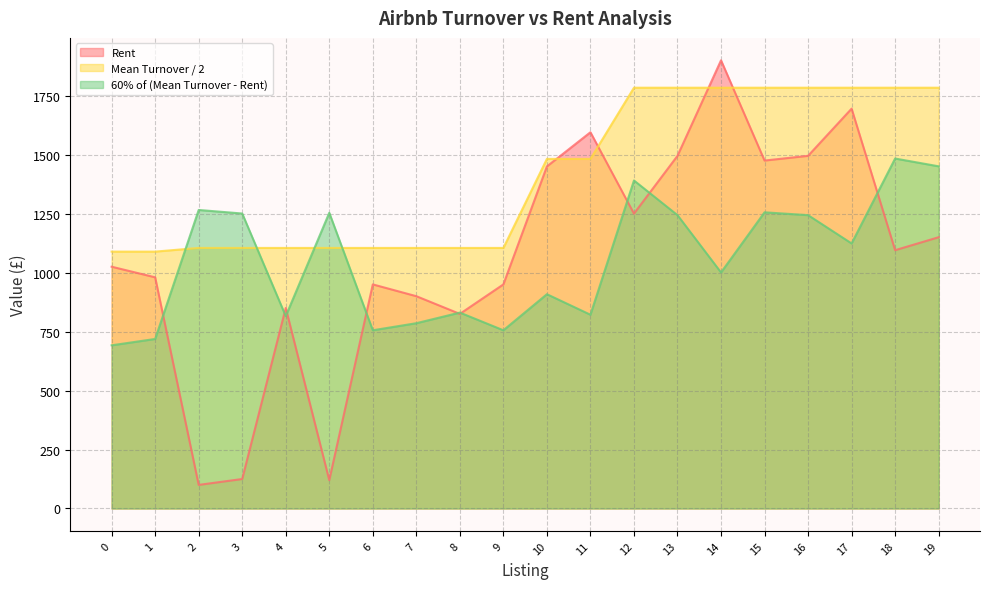

Read the 60% of (Mean Turnover - Rent) value at 13.

1243.6